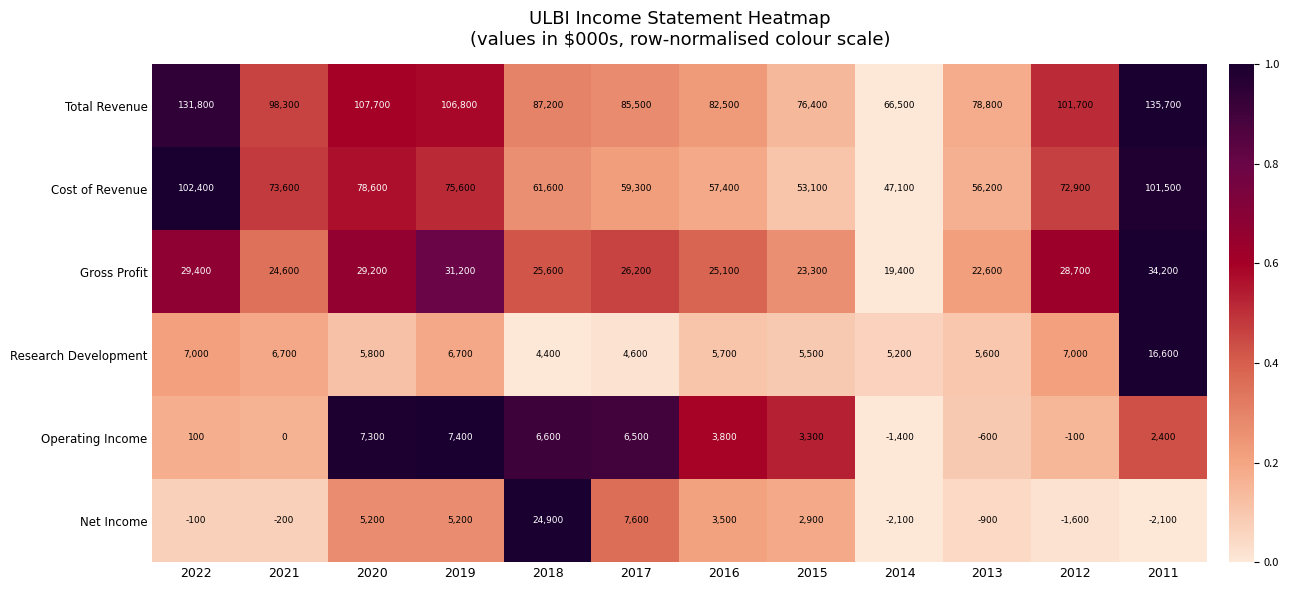

List the labels in order of Total Revenue value, largest first.

2011, 2022, 2020, 2019, 2012, 2021, 2018, 2017, 2016, 2013, 2015, 2014